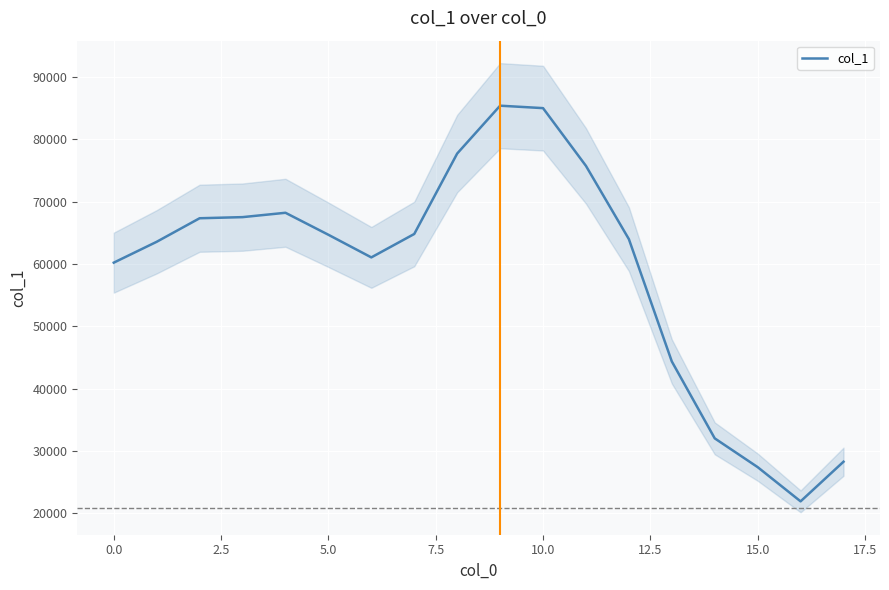

What is the average value?

58853